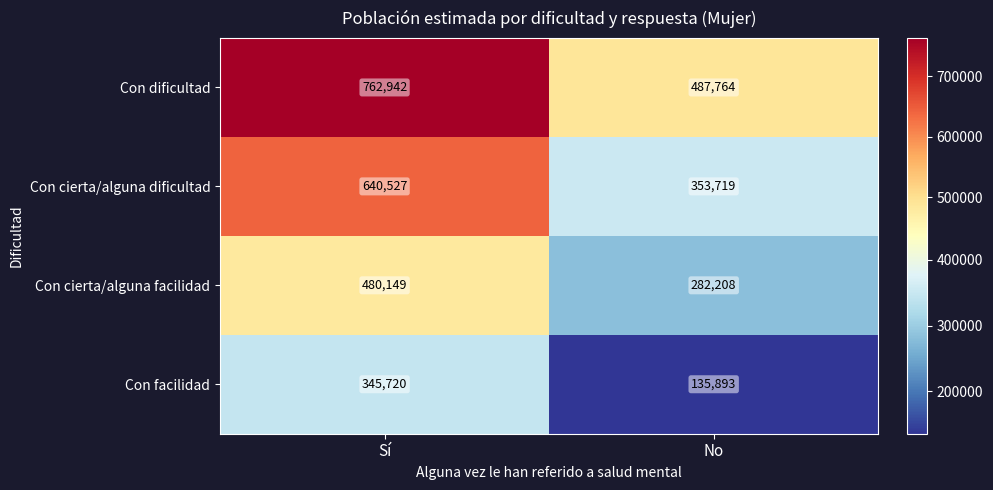

Reading left to right, extract all data points from this chart.

Con dificultad: Sí=762942	No=487764
Con cierta/alguna dificultad: Sí=640527	No=353719
Con cierta/alguna facilidad: Sí=480149	No=282208
Con facilidad: Sí=345720	No=135893